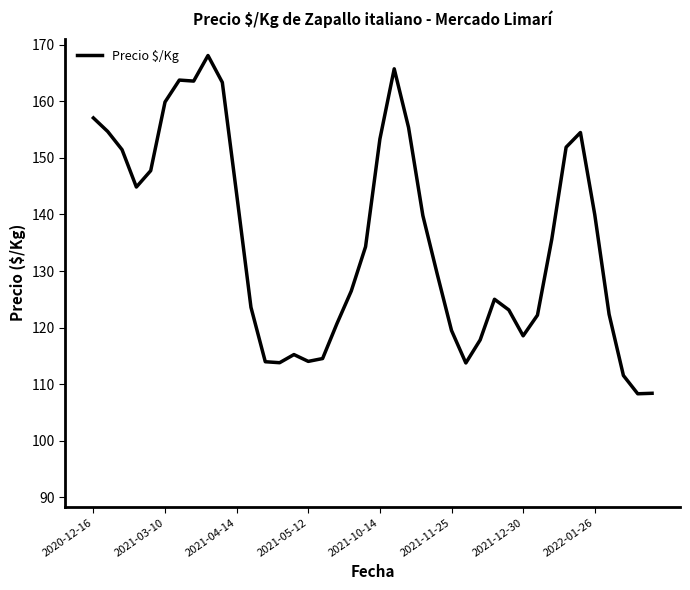

What is the difference between the maximum and minimum values?

59.8